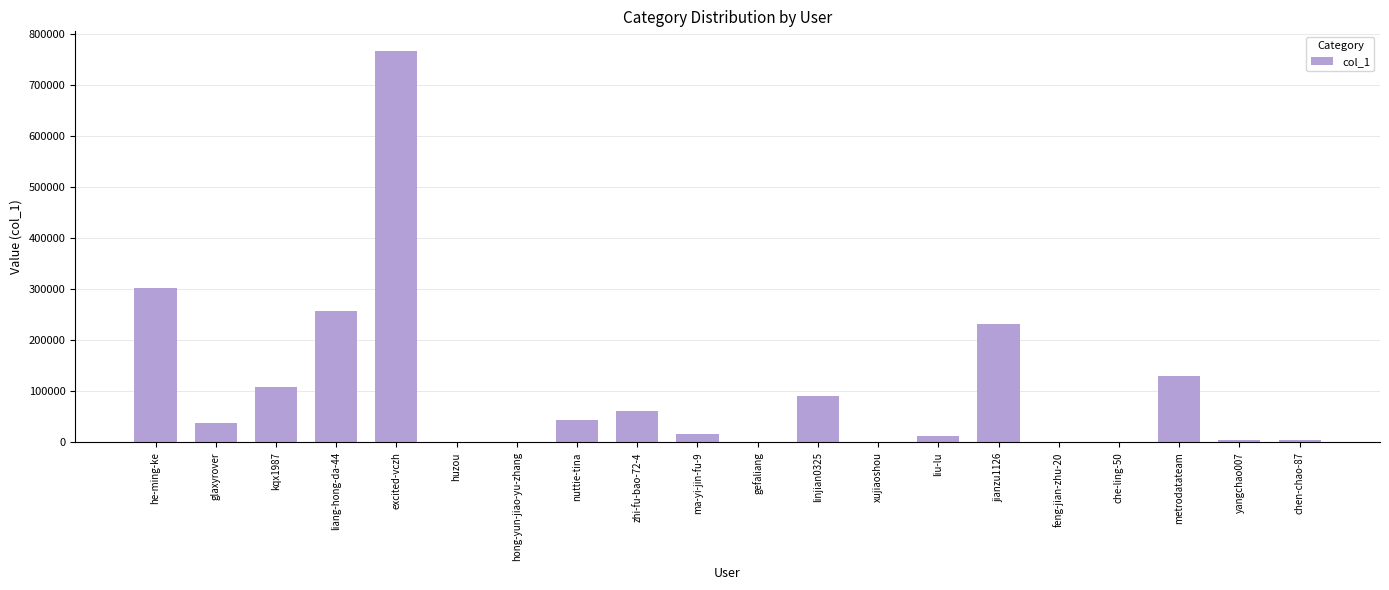

What is the change in value from nuttie-tina to gefaliang?

-44179